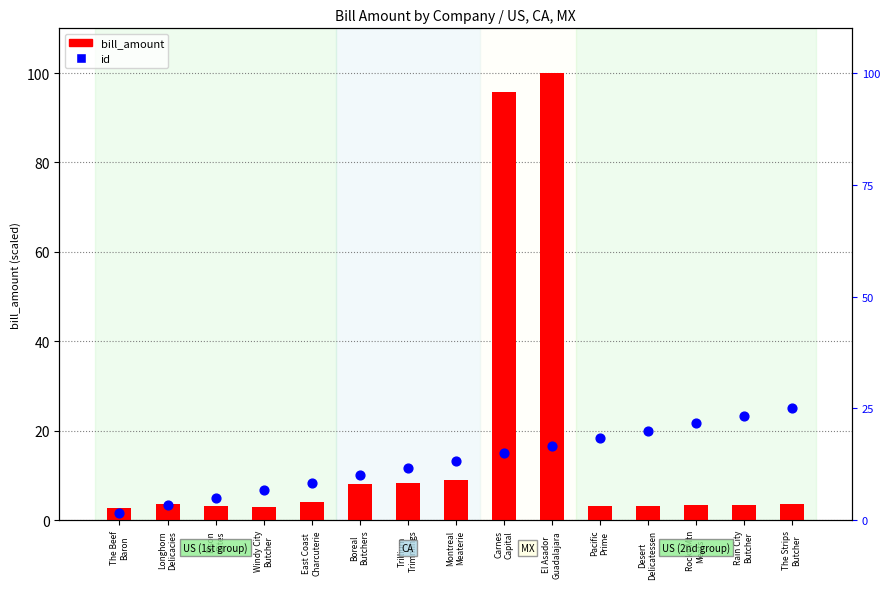

Which series reaches the minimum Y coordinate?

id